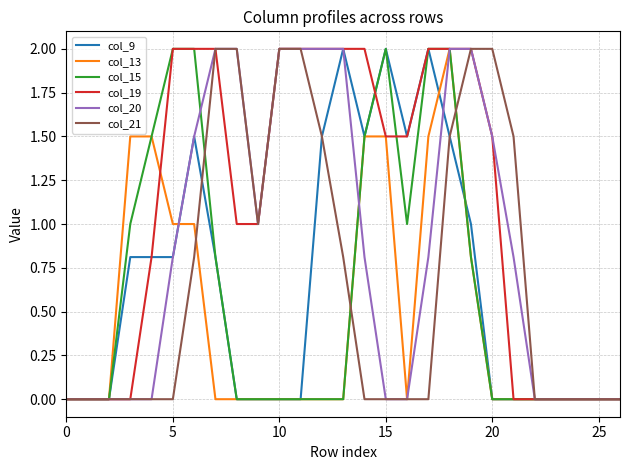

Reading right to left, what are all the values shown in this chart?

col_9: 0.0	0.0	0.0	0.0	0.0	0.0	0.0	1.0	1.5	2.0	1.5	2.0	1.5	2.0	1.5	0.0	0.0	0.0	0.0	0.8	1.5	0.8	0.8	0.8	0.0	0.0	0.0
col_13: 0.0	0.0	0.0	0.0	0.0	0.0	0.0	0.8	2.0	1.5	0.0	1.5	1.5	0.0	0.0	0.0	0.0	0.0	0.0	0.0	1.0	1.0	1.5	1.5	0.0	0.0	0.0
col_15: 0.0	0.0	0.0	0.0	0.0	0.0	0.0	0.8	2.0	2.0	1.0	2.0	1.5	0.0	0.0	0.0	0.0	0.0	0.0	0.8	2.0	2.0	1.5	1.0	0.0	0.0	0.0
col_19: 0.0	0.0	0.0	0.0	0.0	0.0	1.5	2.0	2.0	2.0	1.5	1.5	2.0	2.0	2.0	2.0	2.0	1.0	1.0	2.0	2.0	2.0	0.8	0.0	0.0	0.0	0.0
col_20: 0.0	0.0	0.0	0.0	0.0	0.8	1.5	2.0	2.0	0.8	0.0	0.0	0.8	2.0	2.0	2.0	2.0	1.0	2.0	2.0	1.5	0.8	0.0	0.0	0.0	0.0	0.0
col_21: 0.0	0.0	0.0	0.0	0.0	1.5	2.0	2.0	1.5	0.0	0.0	0.0	0.0	0.8	1.5	2.0	2.0	1.0	2.0	2.0	0.8	0.0	0.0	0.0	0.0	0.0	0.0